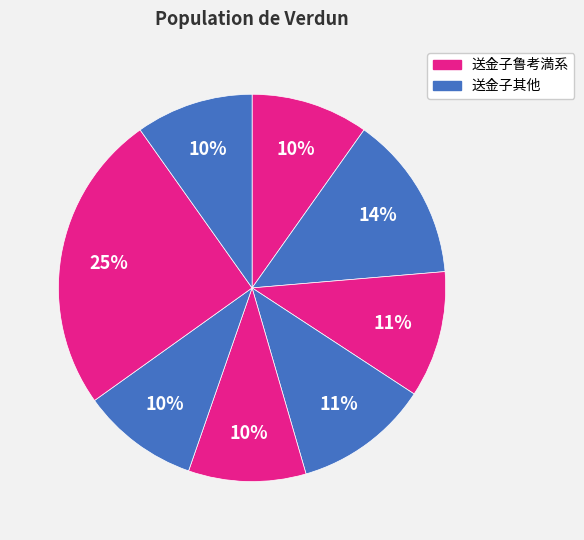

Count the number of slices in the pie.

8